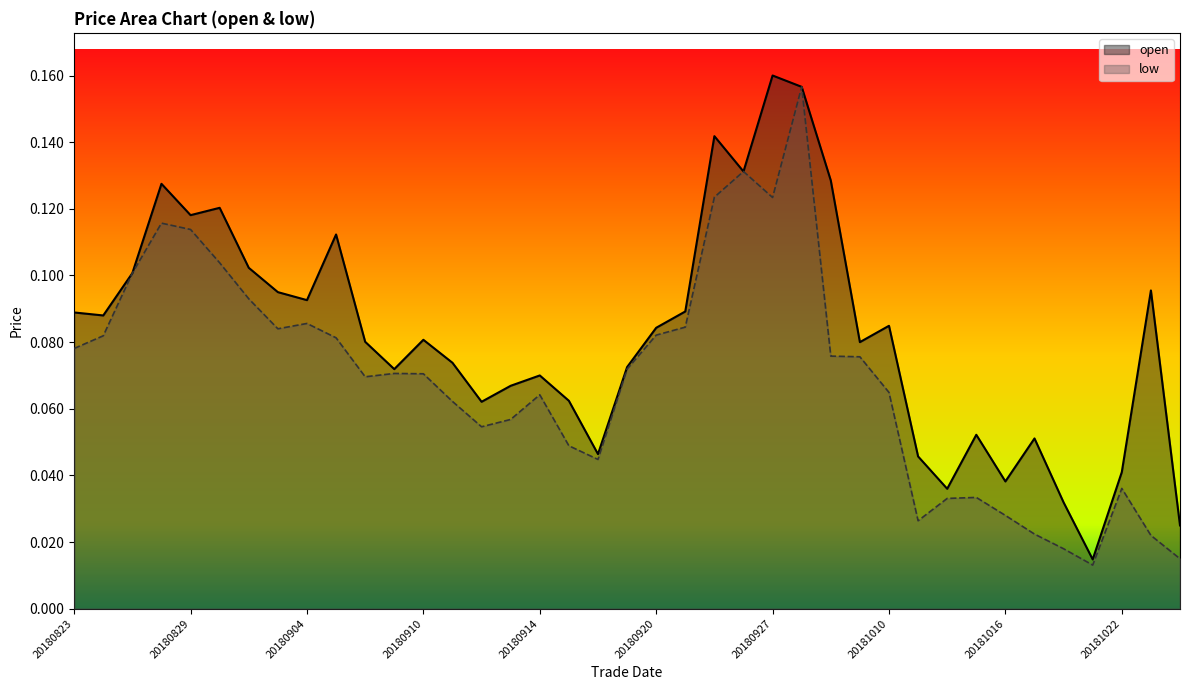

Does the chart display data point markers on the line(s)?

No